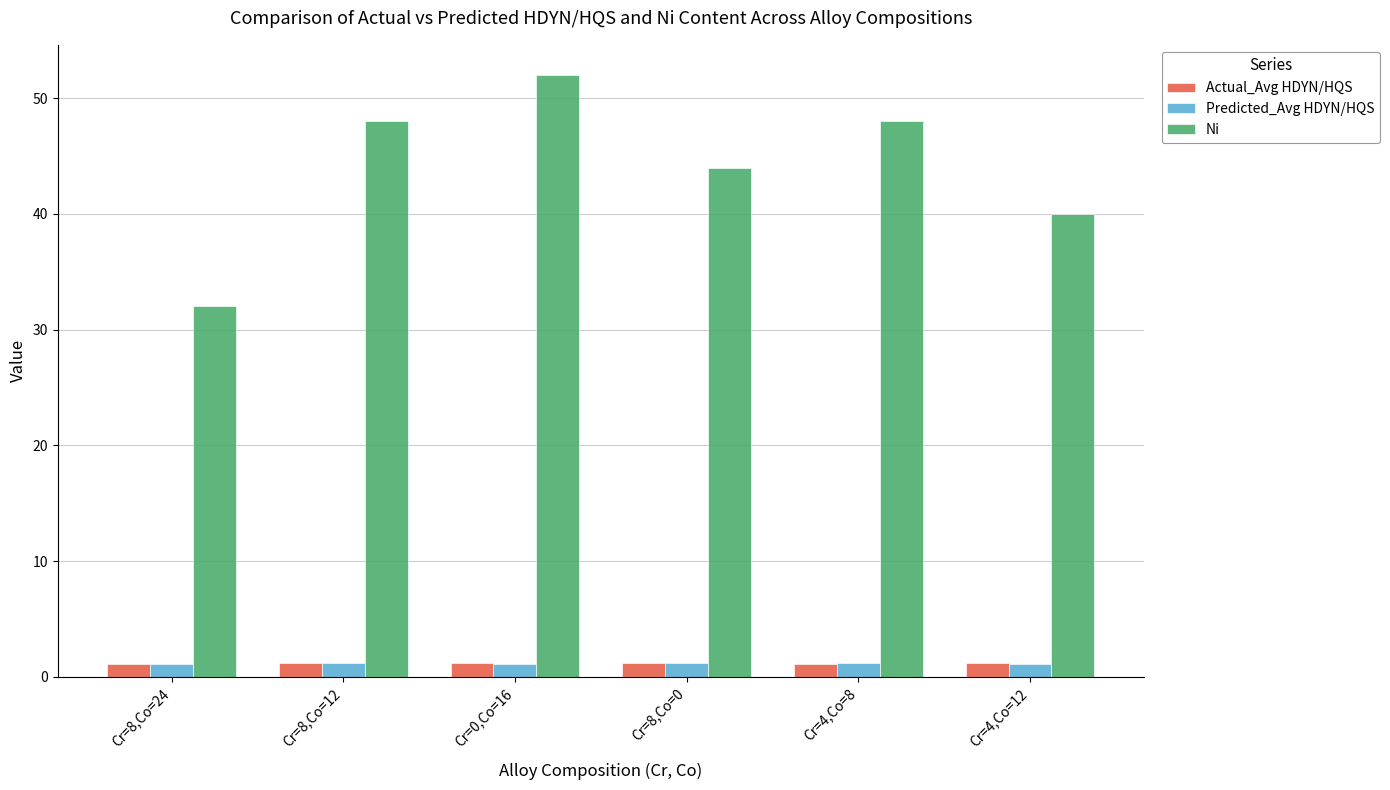

What is the difference between the maximum and minimum values in the Ni series?

20.0